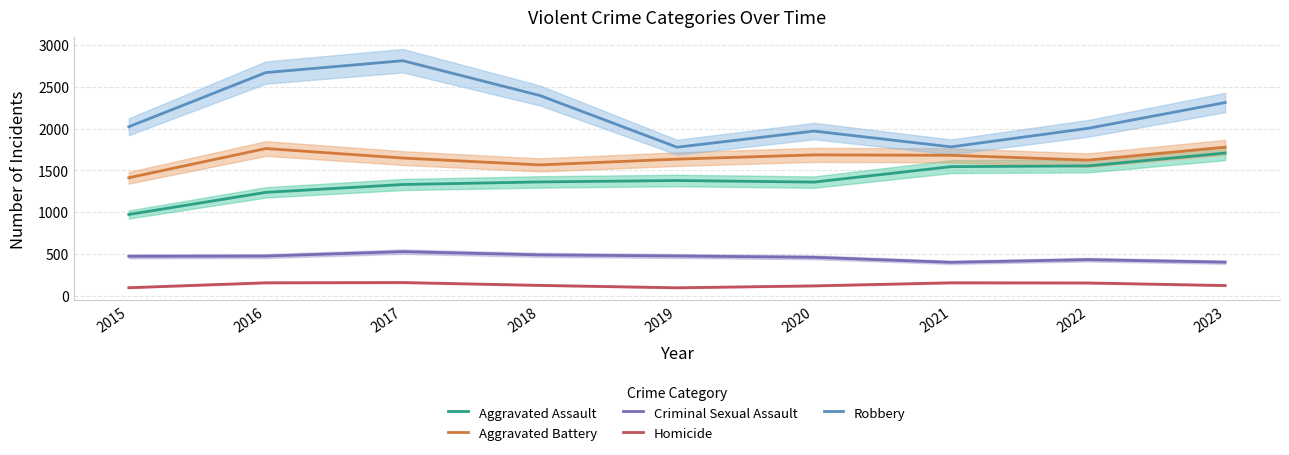

Which series changed the most between 2021 and 2023?

Robbery